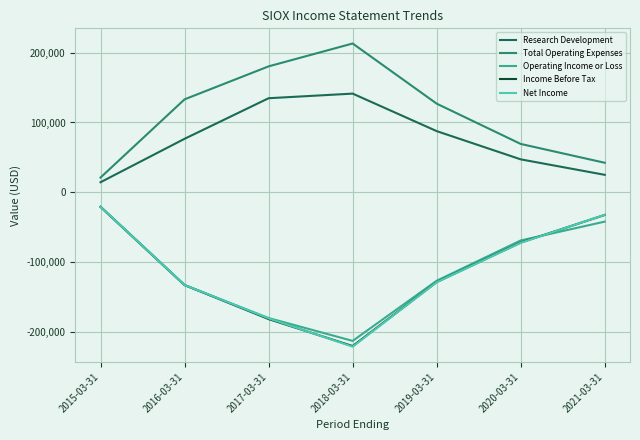

Reading right to left, what are all the values shown in this chart?

Research Development: 2021-03-31=24900	2020-03-31=47100	2019-03-31=87600	2018-03-31=141400	2017-03-31=134800	2016-03-31=76600	2015-03-31=14300
Total Operating Expenses: 2021-03-31=42200	2020-03-31=69200	2019-03-31=127000	2018-03-31=213300	2017-03-31=180500	2016-03-31=133200	2015-03-31=21000
Operating Income or Loss: 2021-03-31=-42200	2020-03-31=-69200	2019-03-31=-127000	2018-03-31=-213300	2017-03-31=-180500	2016-03-31=-133200	2015-03-31=-21000
Income Before Tax: 2021-03-31=-32600	2020-03-31=-72200	2019-03-31=-128900	2018-03-31=-220700	2017-03-31=-182000	2016-03-31=-133200	2015-03-31=-21000
Net Income: 2021-03-31=-32400	2020-03-31=-72600	2019-03-31=-129100	2018-03-31=-221600	2017-03-31=-181000	2016-03-31=-133100	2015-03-31=-21000